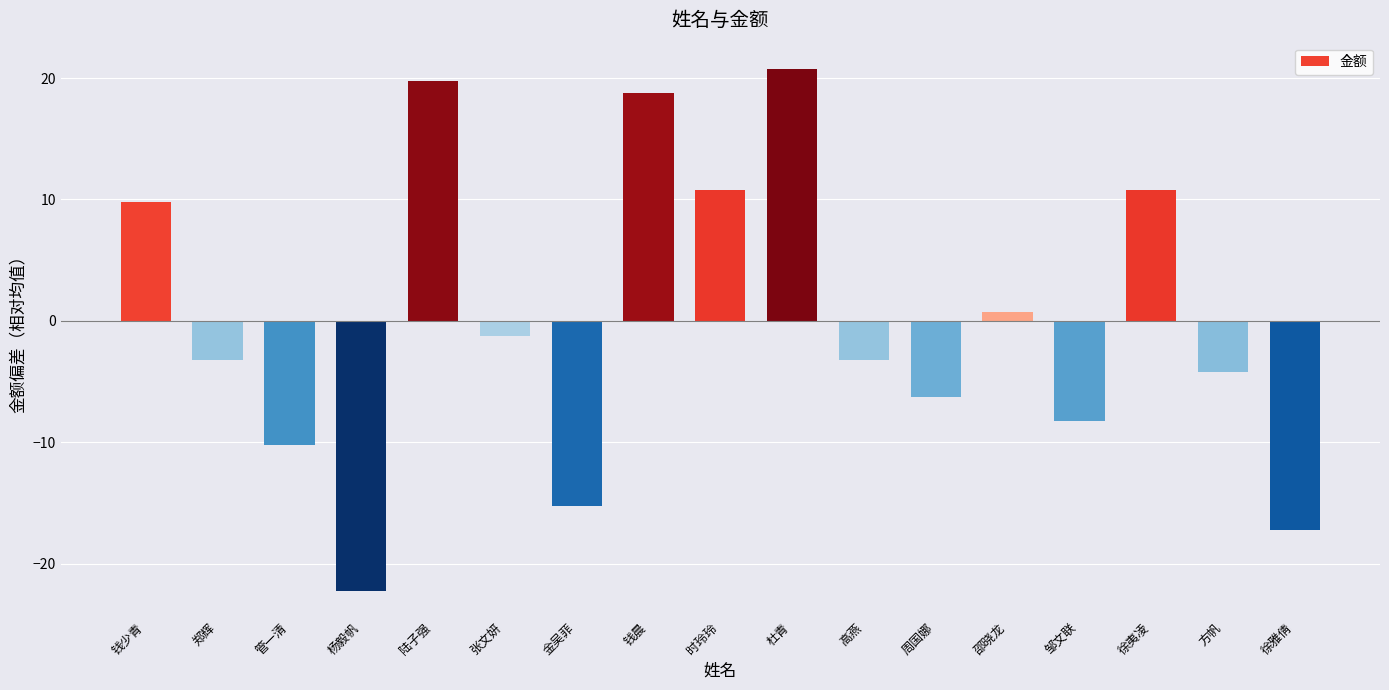

How many categories are shown in the chart?

17